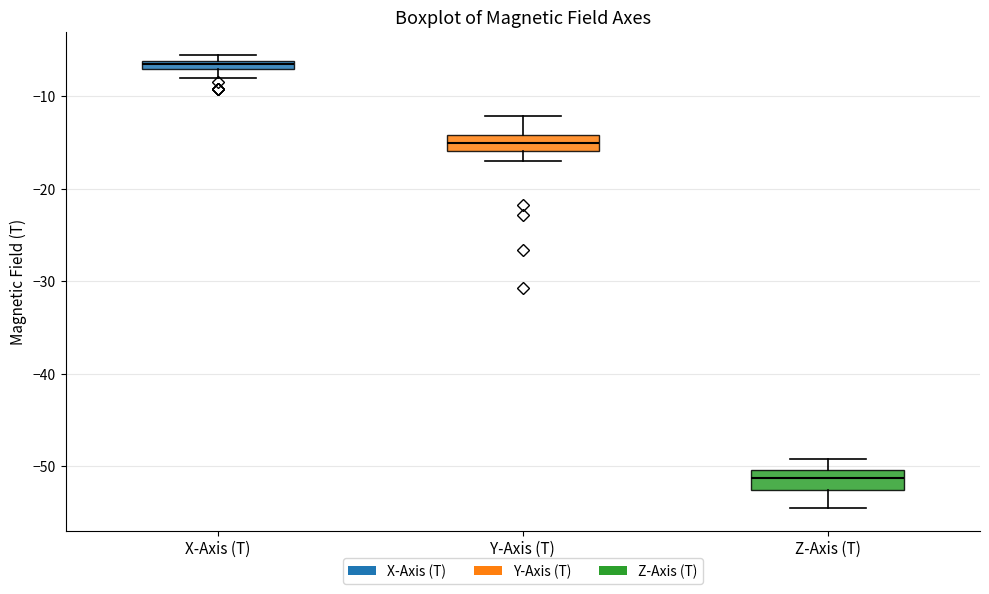

Where is the lower edge of the box for X-Axis (T) on the y-axis? The values are not printed on the chart, so give them approximately, as read against the axis.

-7